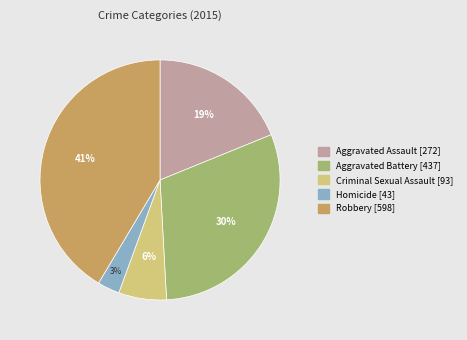

Which has a higher value, Homicide or Aggravated Battery?

Aggravated Battery